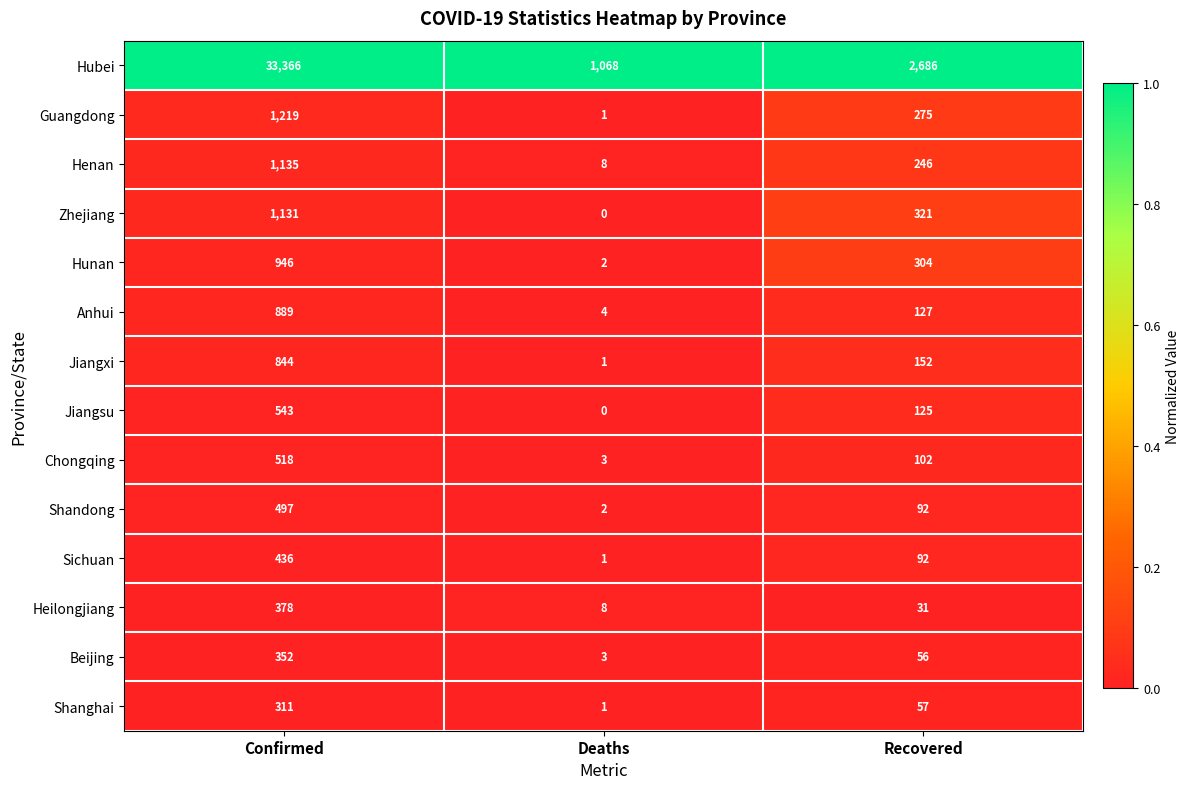

Which label corresponds to the largest value in the chart?

Confirmed